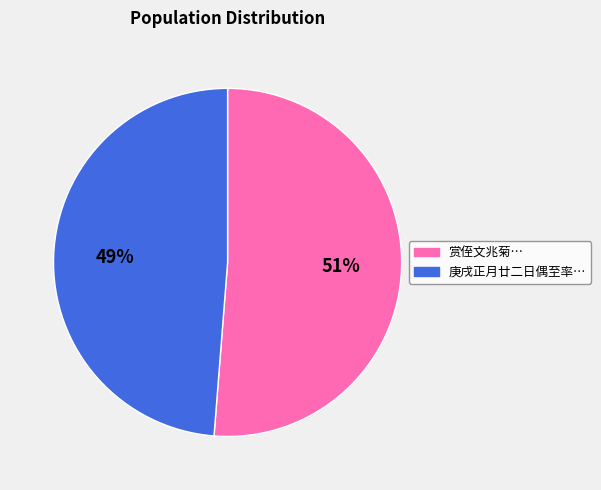

To the nearest percent, what is the difference between the largest and smallest slice percentages?

2%